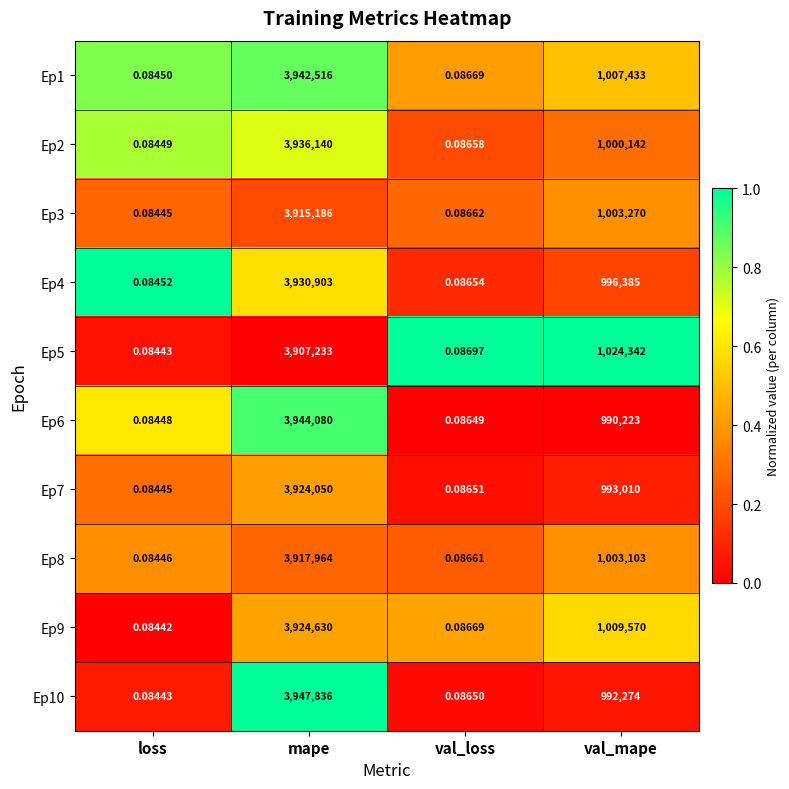

At which label is Ep5 closest to 1953616?

val_mape